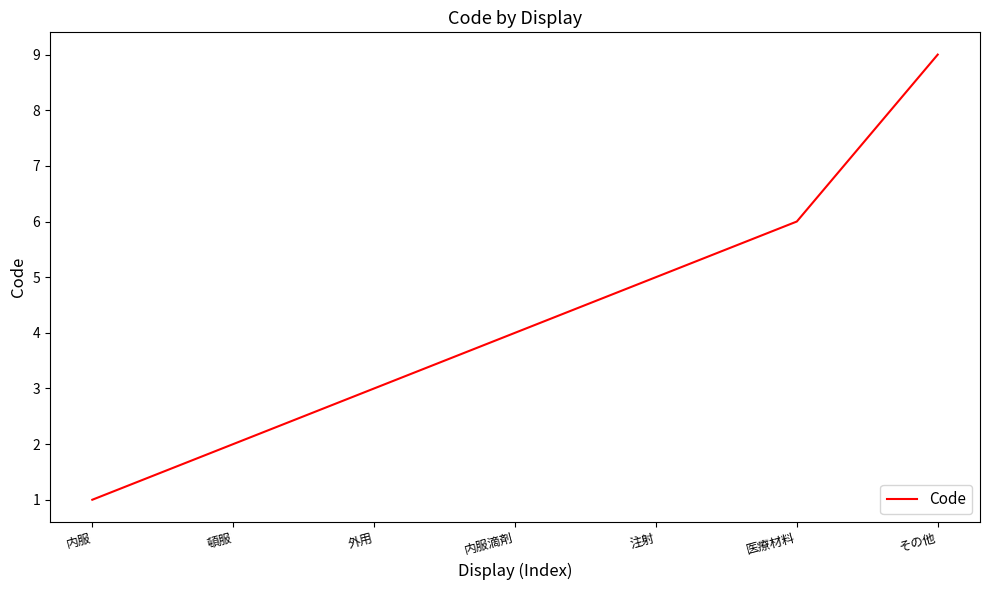

The value at 医療材料 is 6. True or false?

True